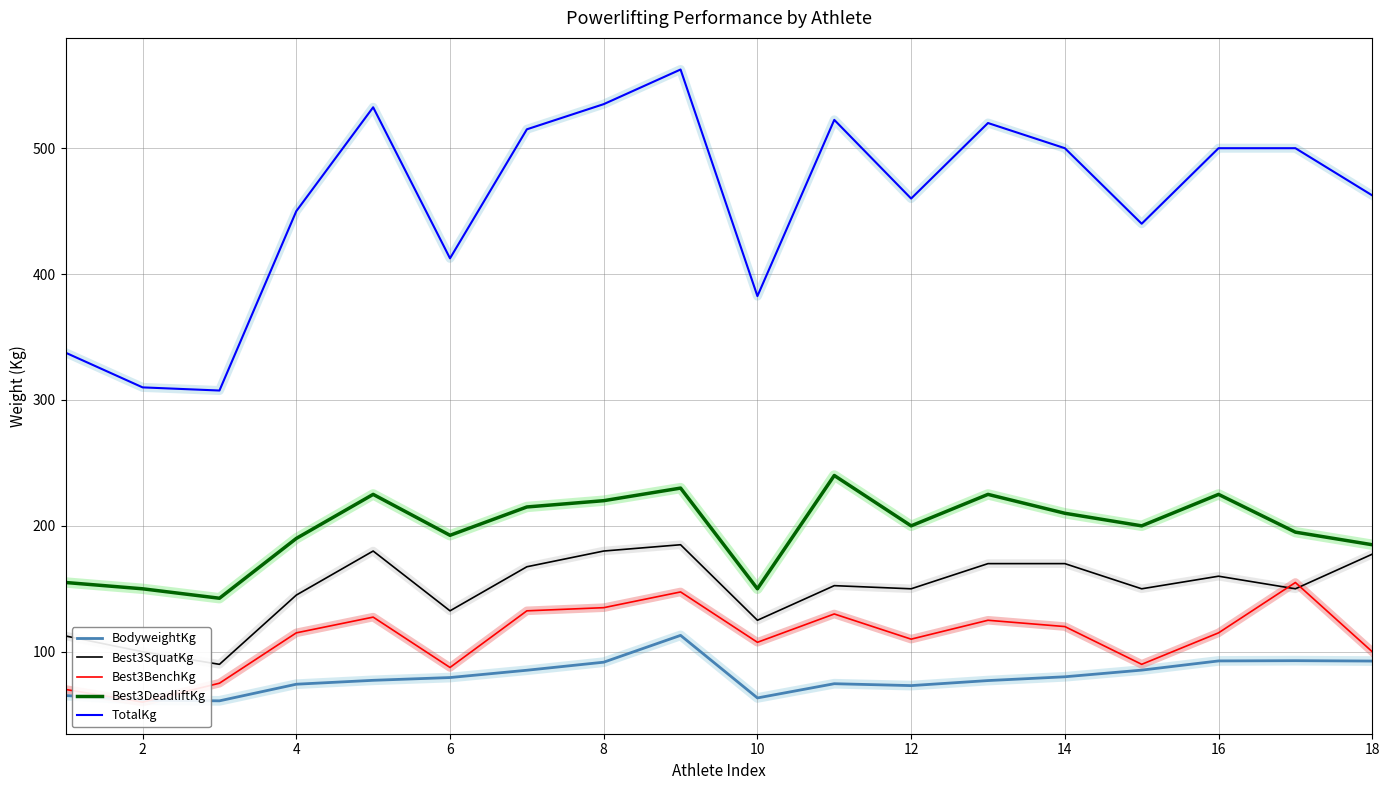

What is the minimum value for Best3SquatKg?

90.0